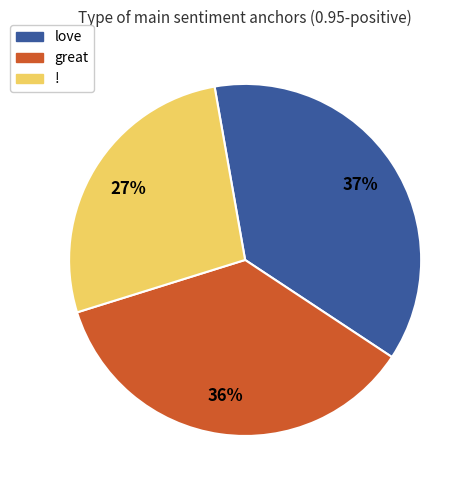

Does ! represent more than half of the total?

No